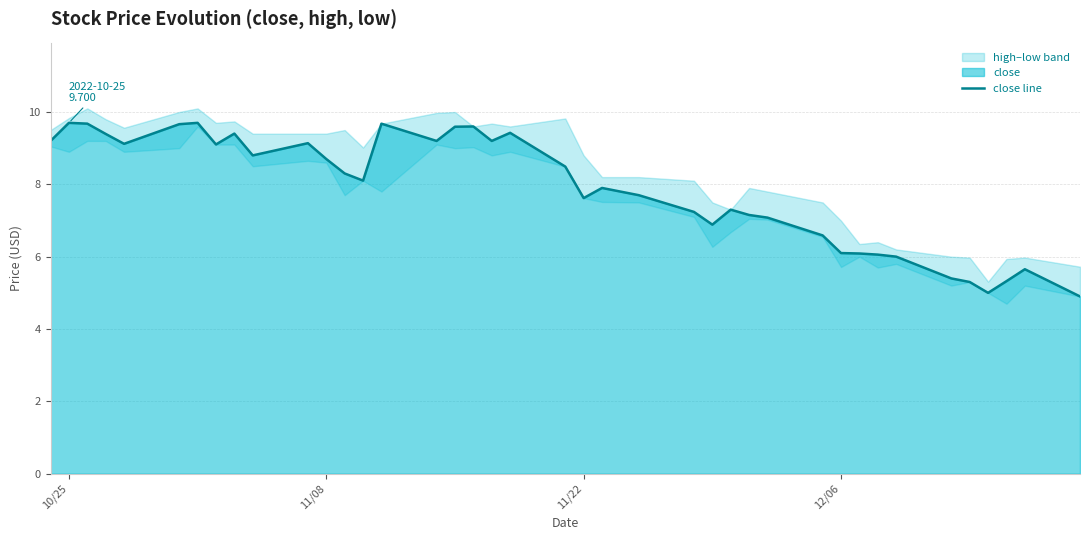

How many values are below 8?

19